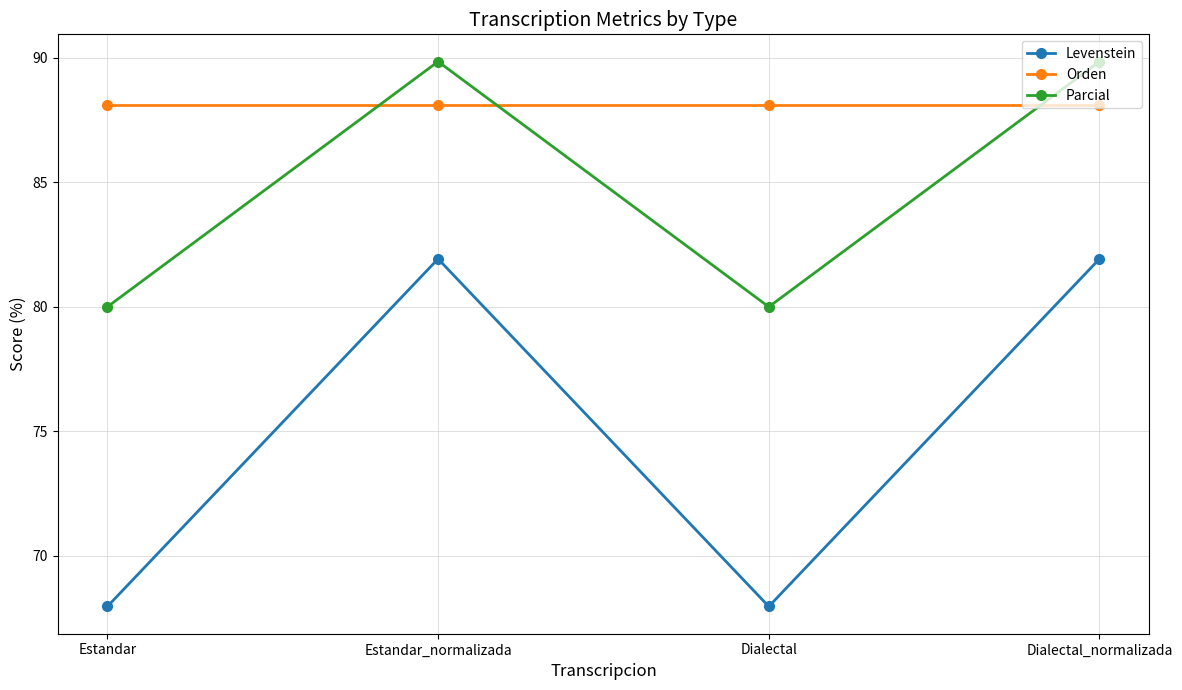

Which series ends up on top after the final intersection of Parcial and Orden?

Parcial